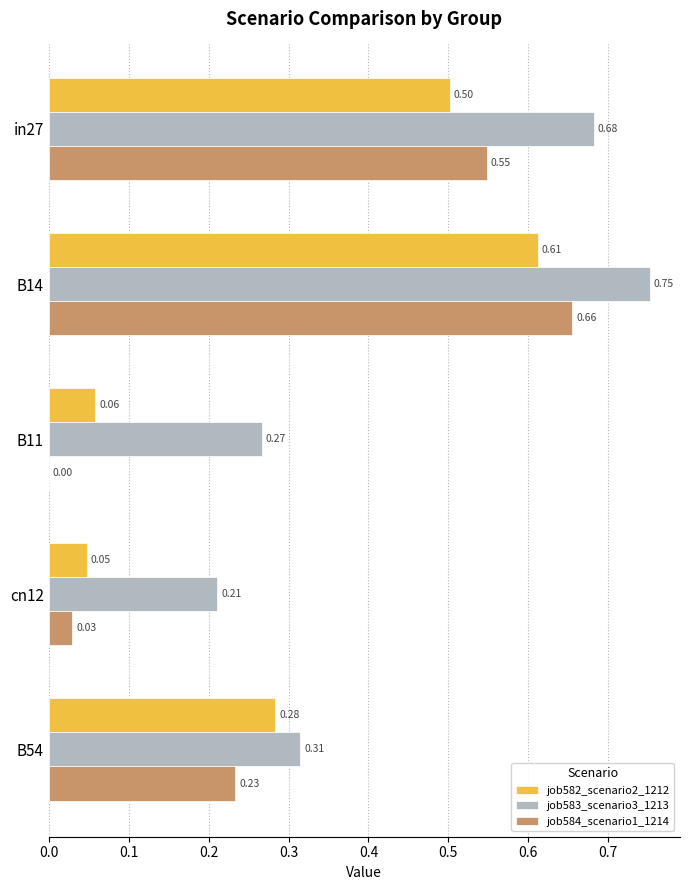

Is the value of job583_scenario3_1213 at cn12 greater than the value of job582_scenario2_1212 at in27?

No